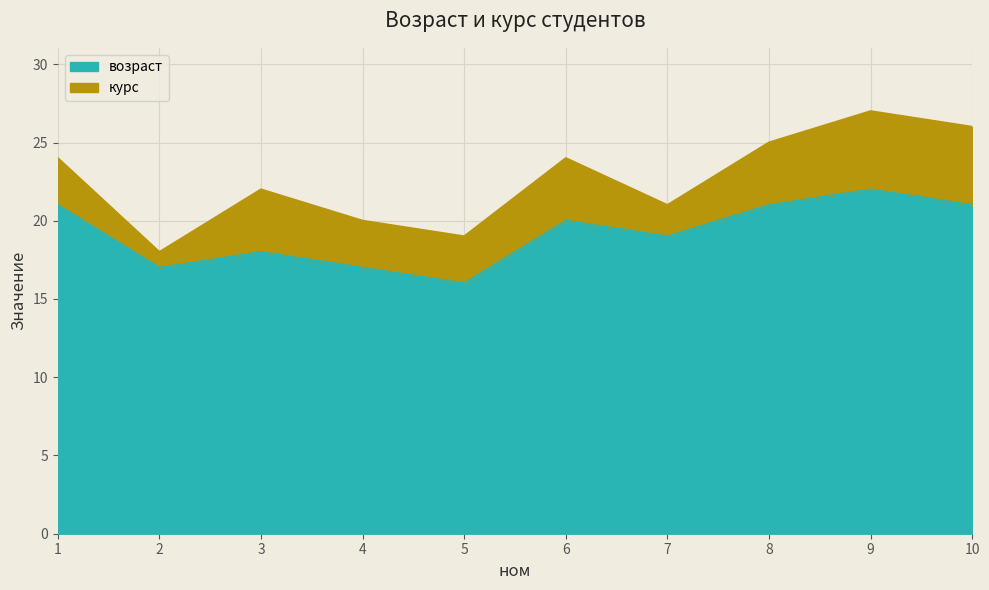

Reading right to left, list all the values displayed in this chart.

10=21	9=22	8=21	7=19	6=20	5=16	4=17	3=18	2=17	1=21